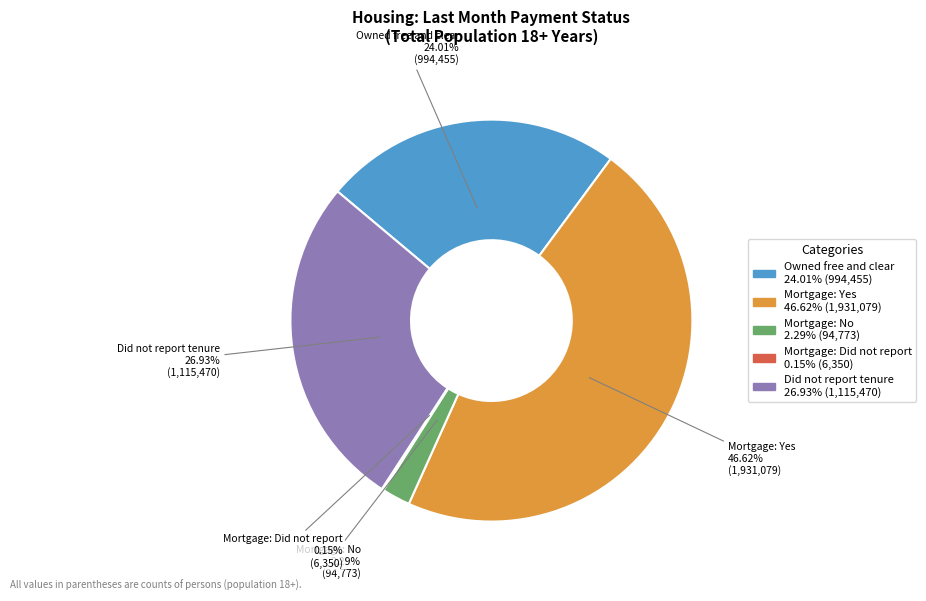

How much of the chart is everything except Mortgage: Yes?

53.4%